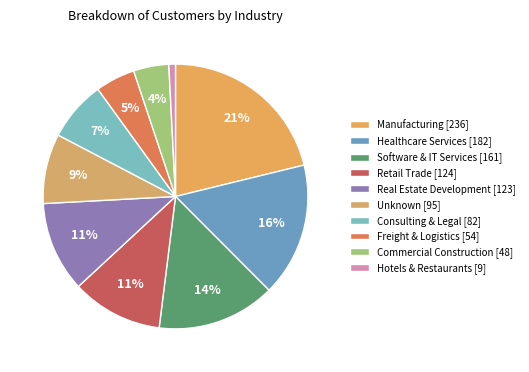

Count the number of slices in the pie.

10